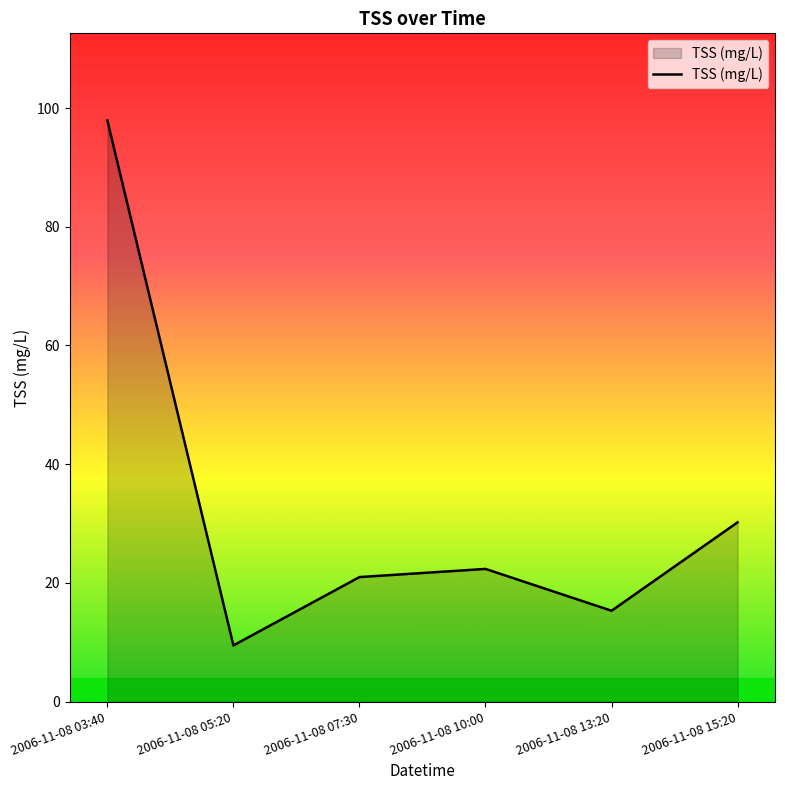

At which category does the data reach its first local valley?

2006-11-08 05:20